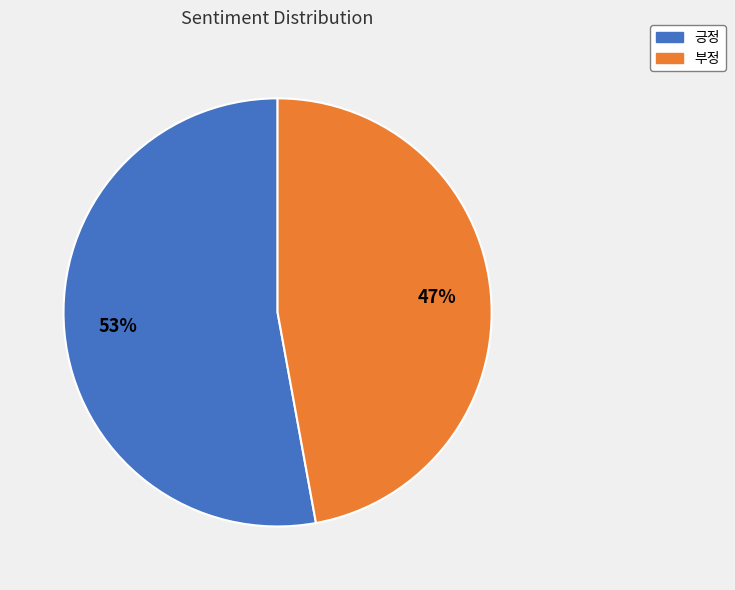

Rank the categories by value from lowest to highest.

부정, 긍정